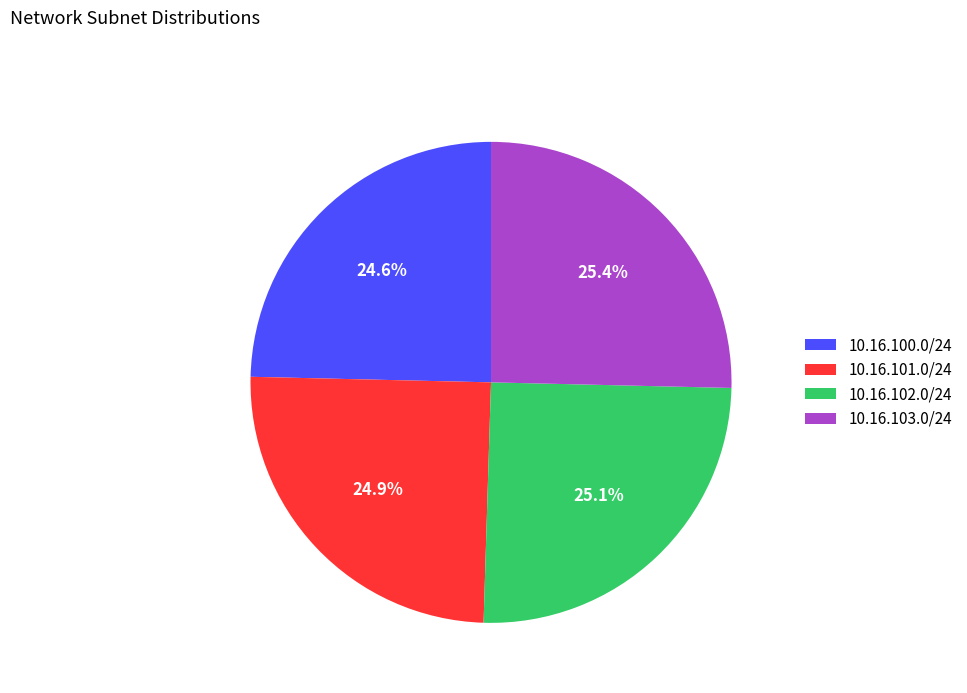

Approximately how many times larger is the value at 10.16.100.0/24 compared to 10.16.102.0/24?

1.0